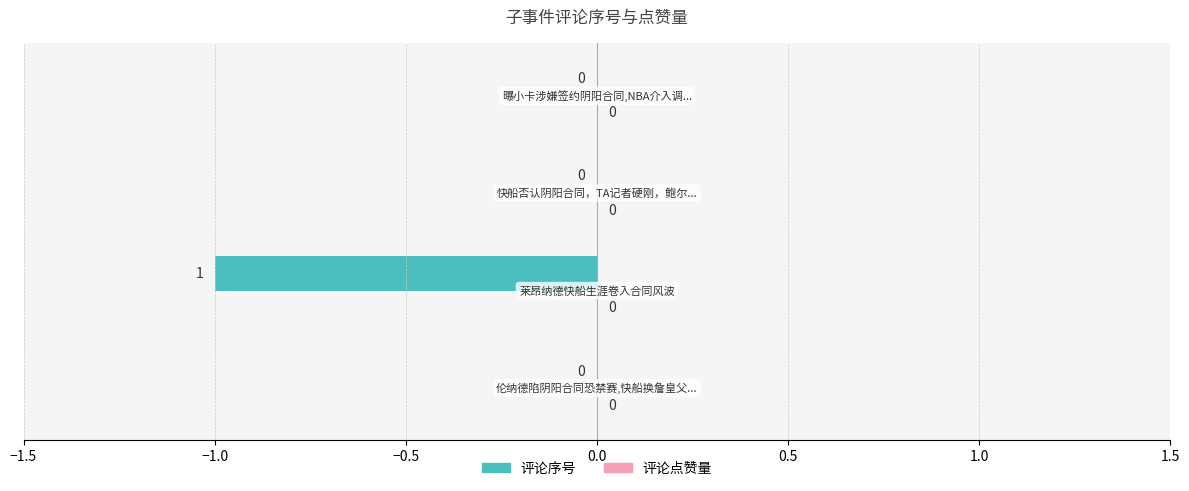

How many values are between 0 and 1?

3